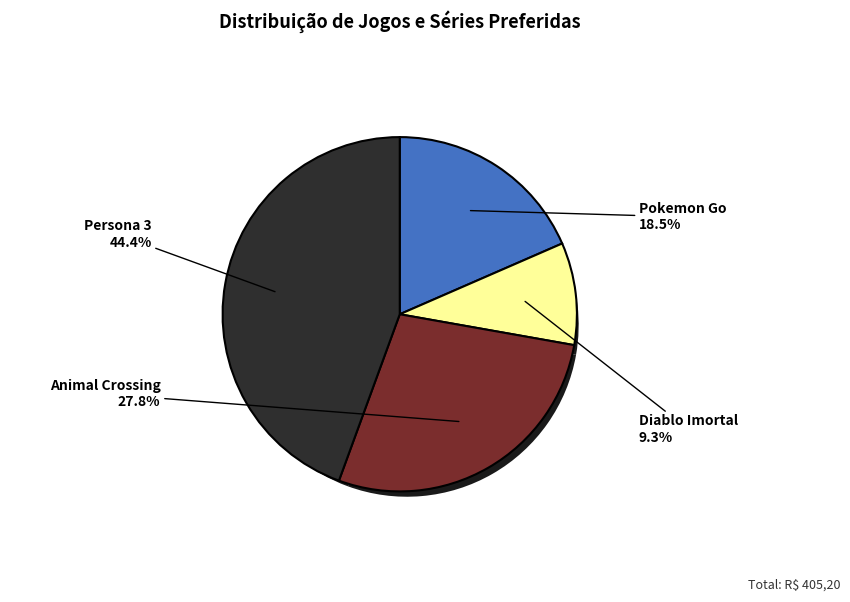

Which has a higher value, Diablo Imortal
(37.8) or Pokemon Go
(74.8)?

Pokemon Go
(74.8)